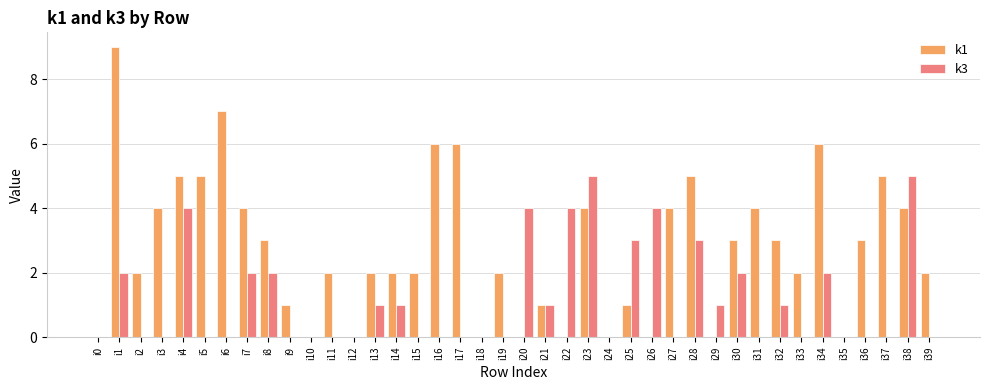

Count the number of categories in the chart.

40